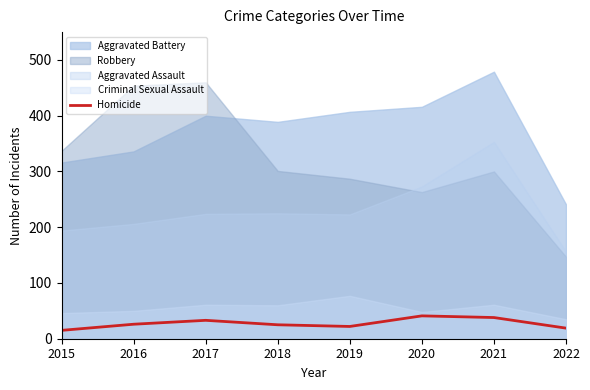

What is the minimum value for Homicide?

15